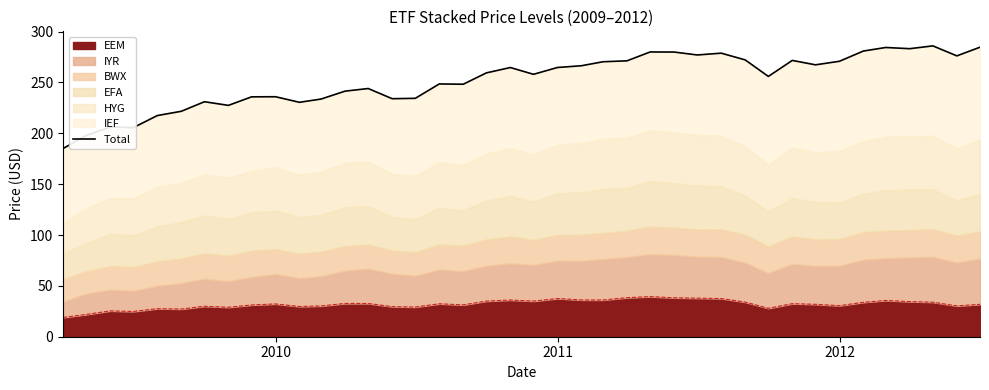

What is the maximum value for EEM?

39.4